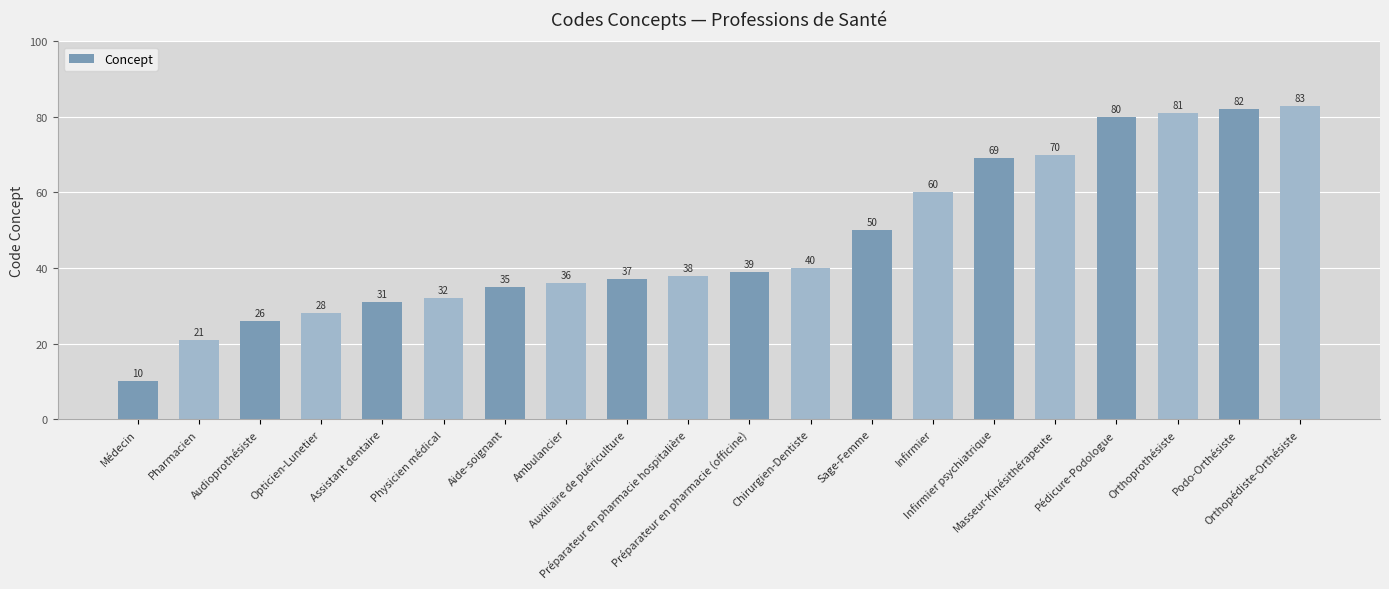

What position from the right is Pharmacien?

19